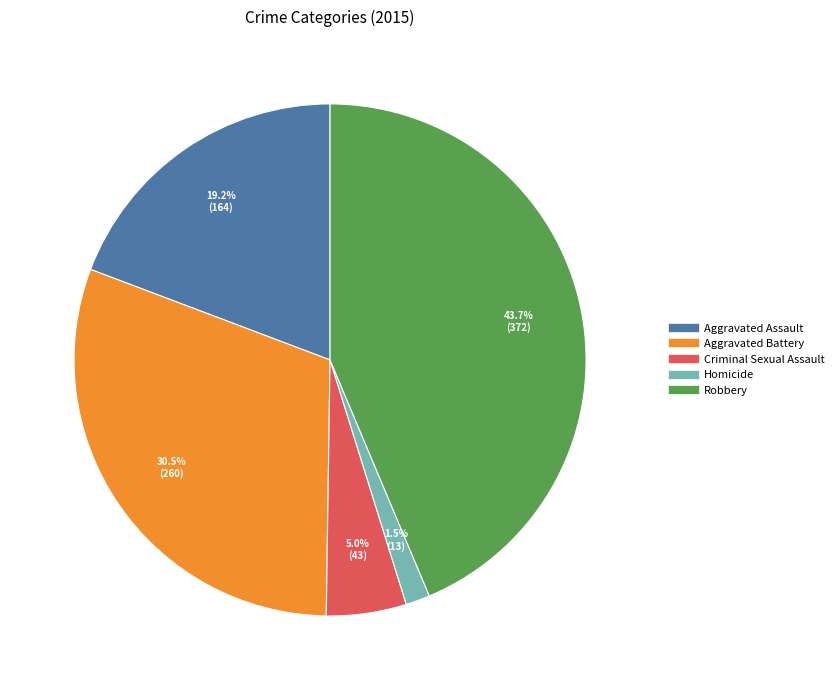

How many slices are in this pie chart?

5